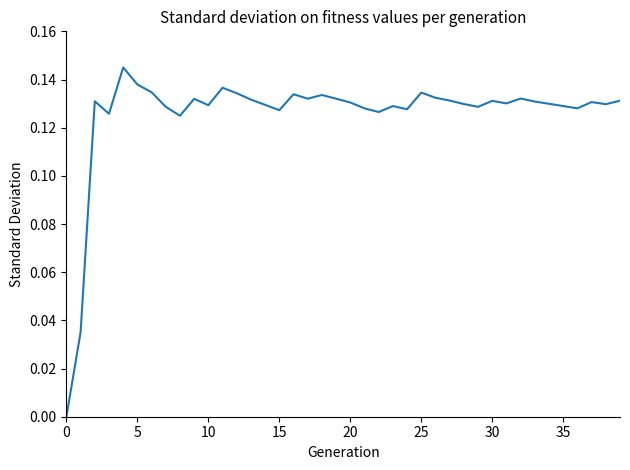

How many lines are shown in the chart?

1